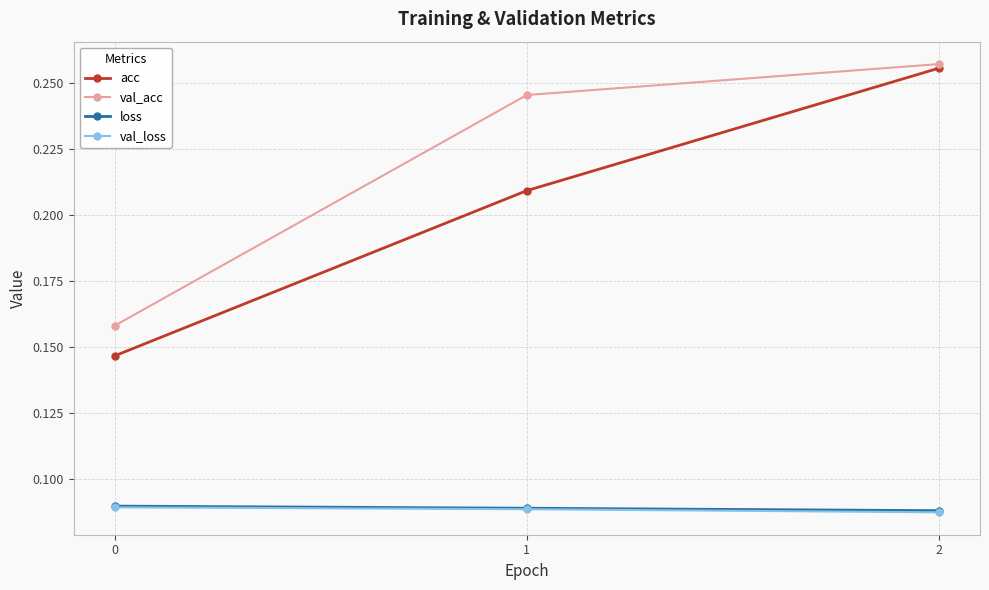

Does the chart have visible grid lines?

Yes